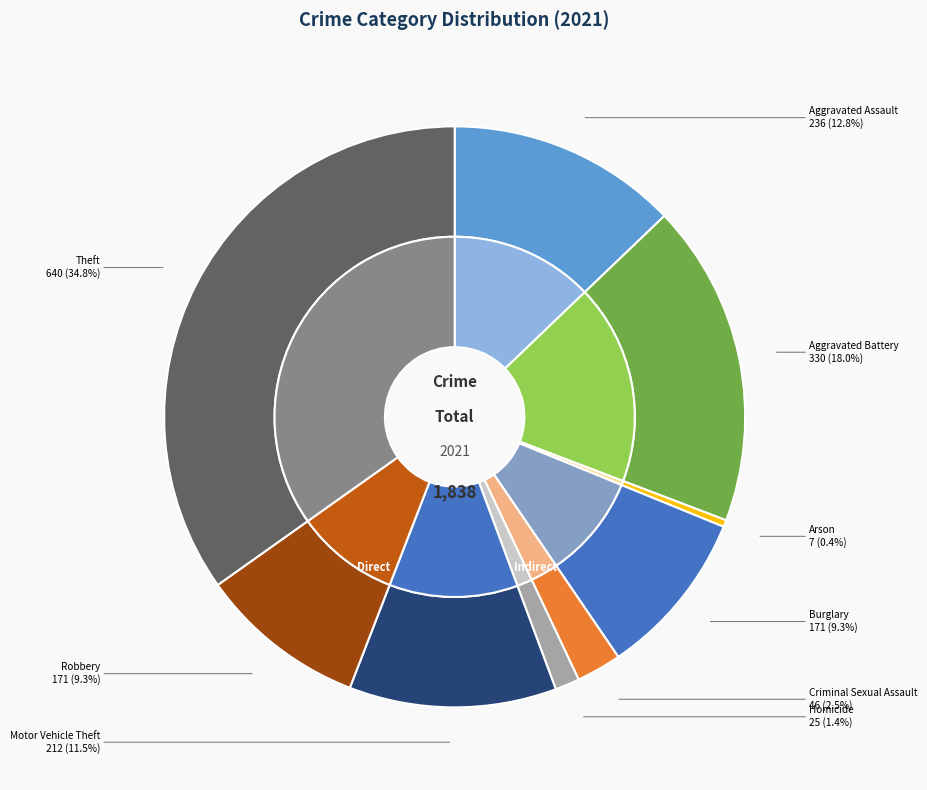

To the nearest percent, what is the difference between the Aggravated Battery and Burglary slice percentages?

9%